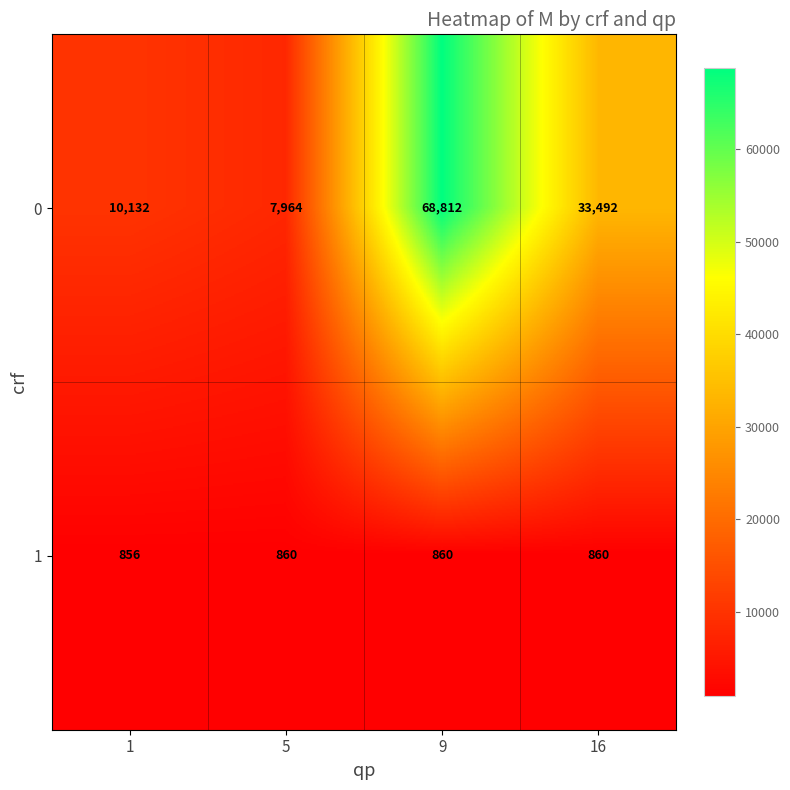

Which series has the largest total across all categories?

0